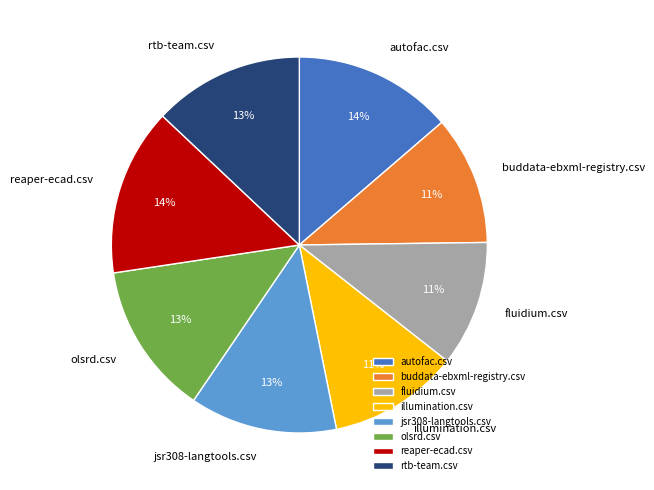

Approximately how many times larger is the value at reaper-ecad.csv compared to fluidium.csv?

1.3